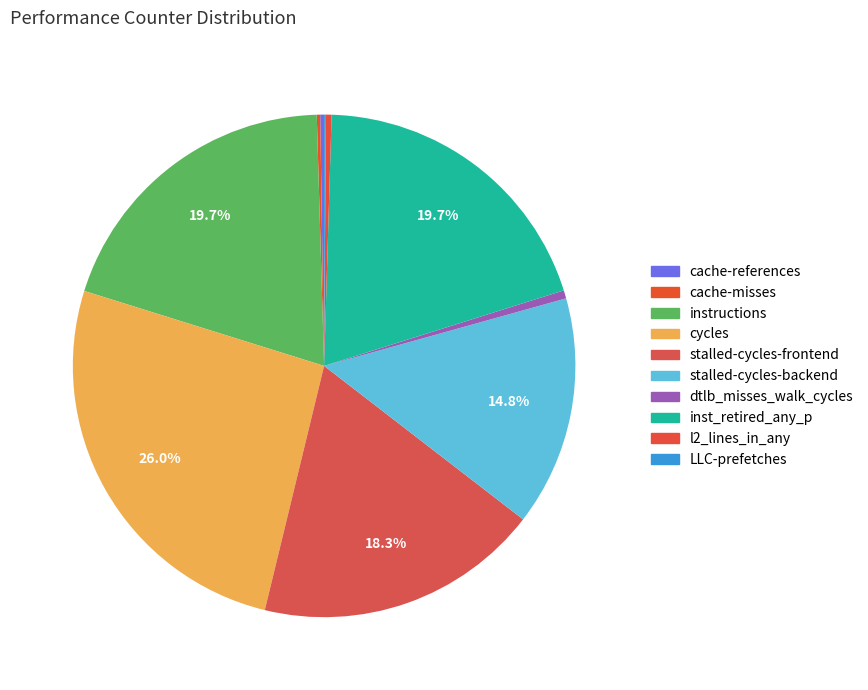

What percentage is the cycles slice, to the nearest percent?

26%